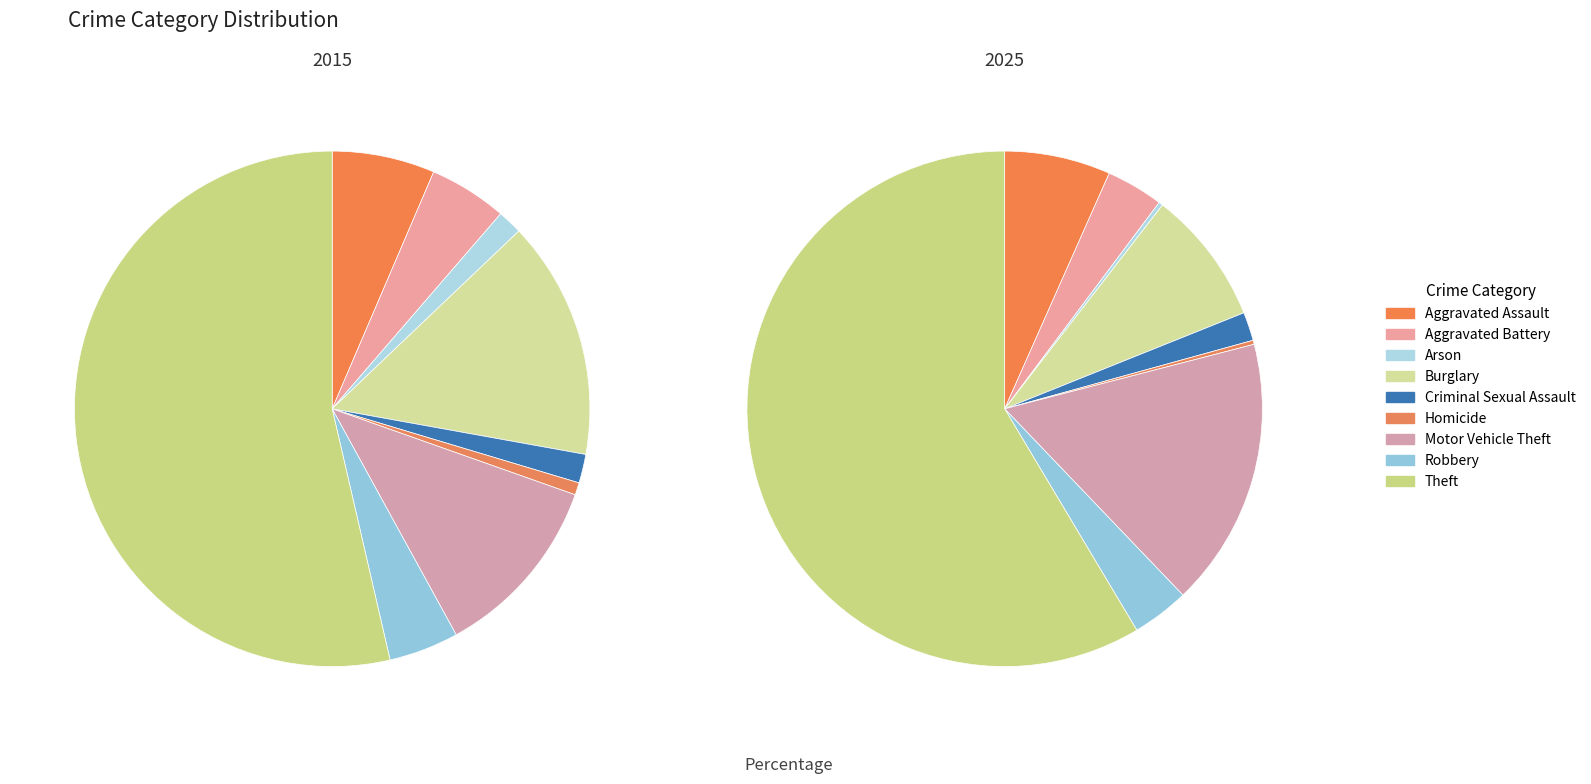

Is it true that 7 is 19% of the pie?

False